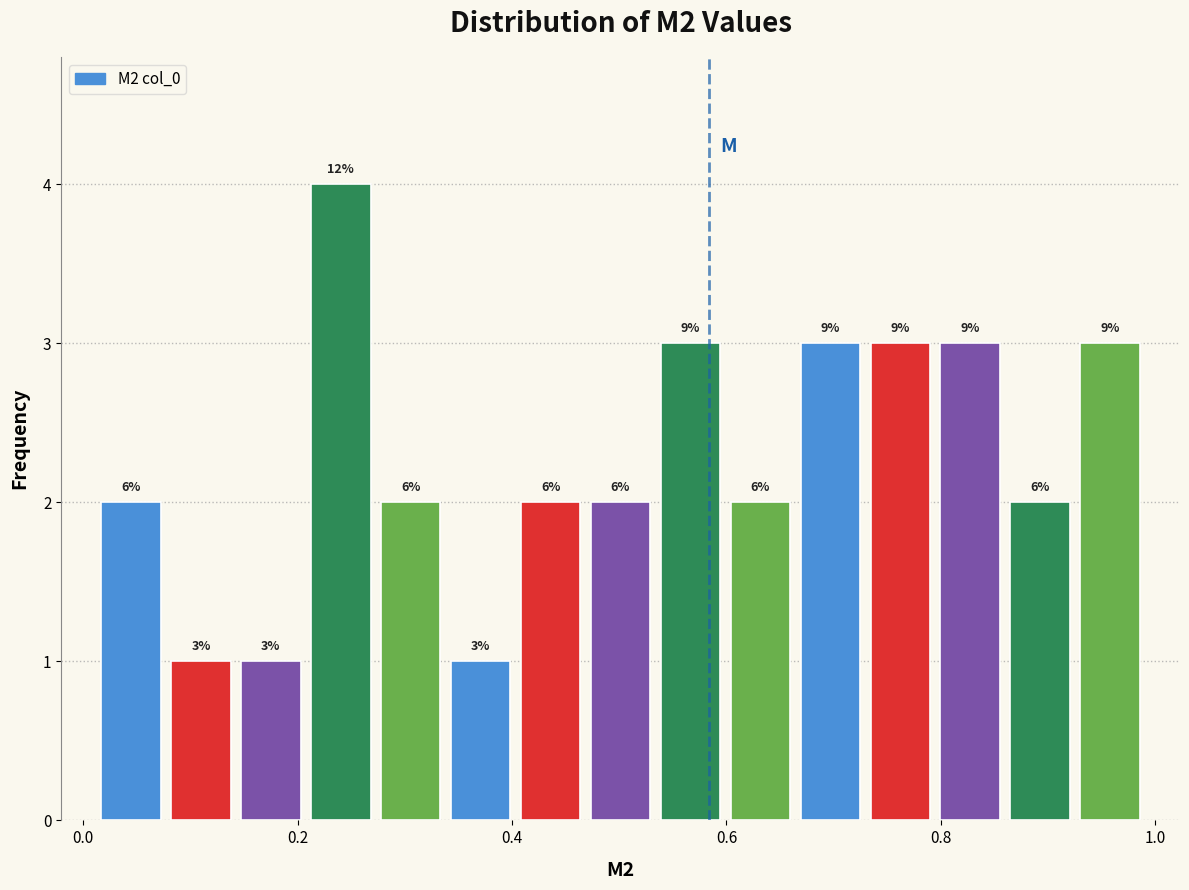

Read against the x-axis, roughly where is the centre of the tallest bar?

0.24